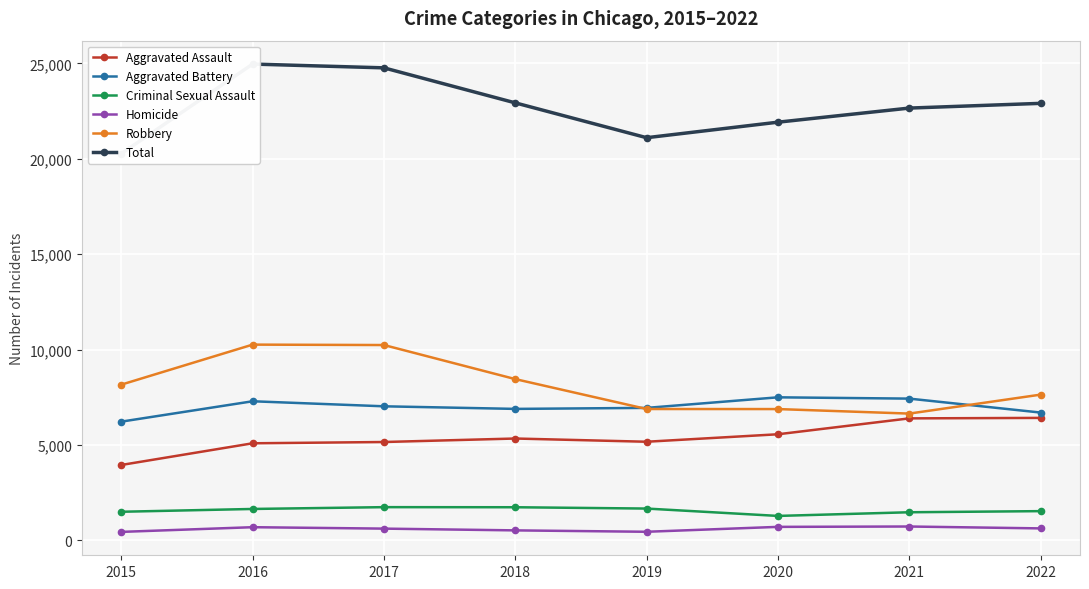

Between 2015 and 2016, which is larger?

2016